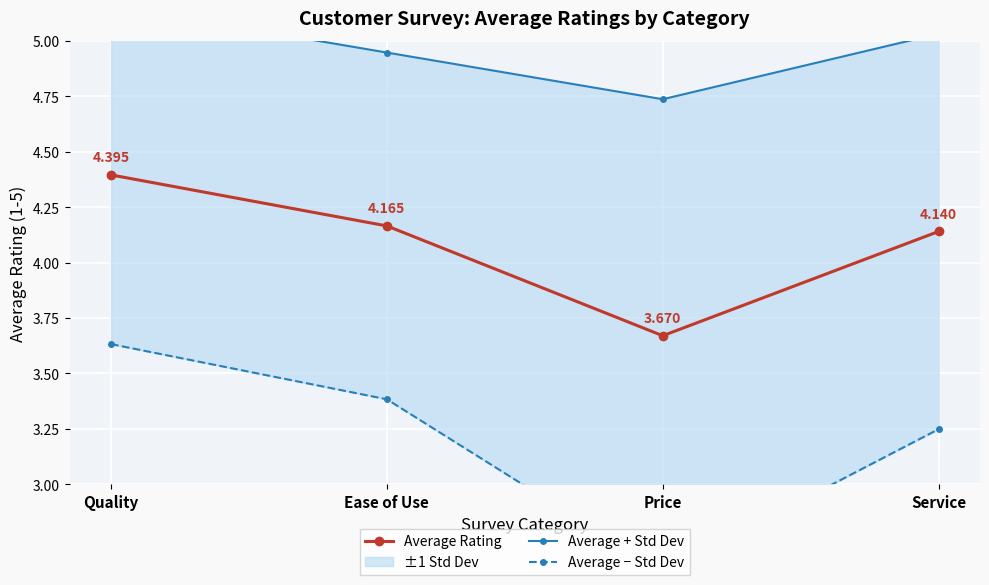

True or false: Average − Std Dev and Average + Std Dev cross at least once.

False